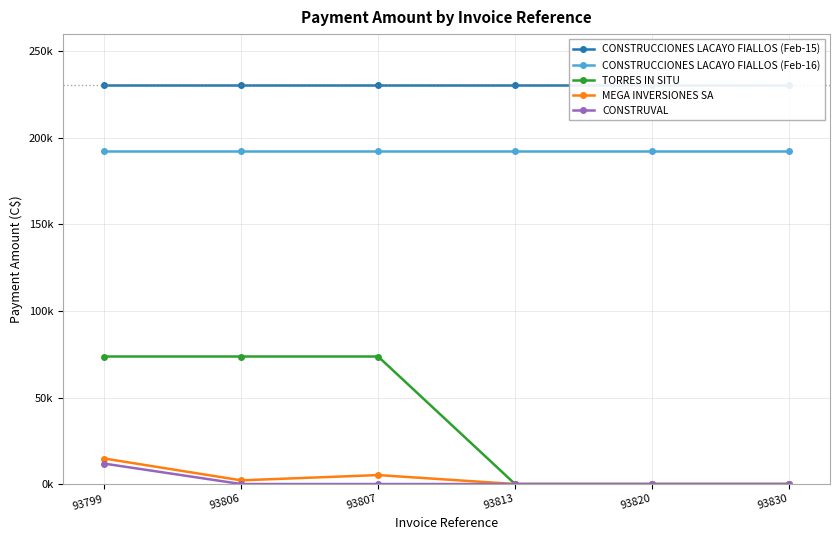

The value of CONSTRUVAL at 93807 is 0.0. True or false?

True